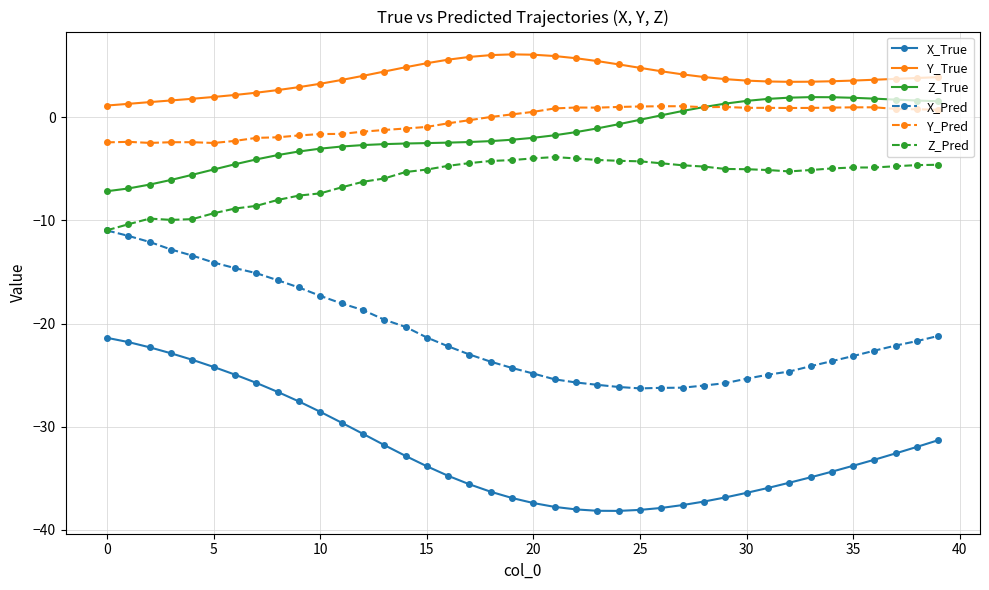

What is the difference between the second highest and second lowest values in the X_True series?

16.4